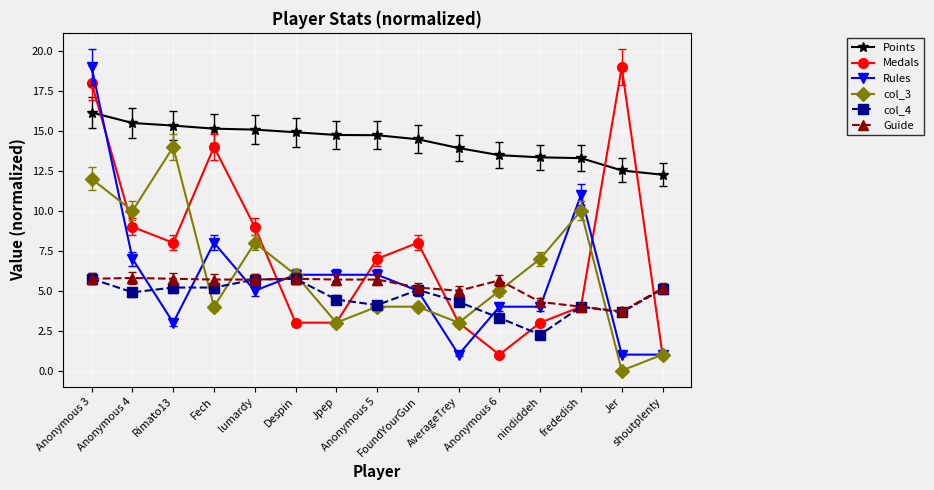

How many series are shown in this chart?

6